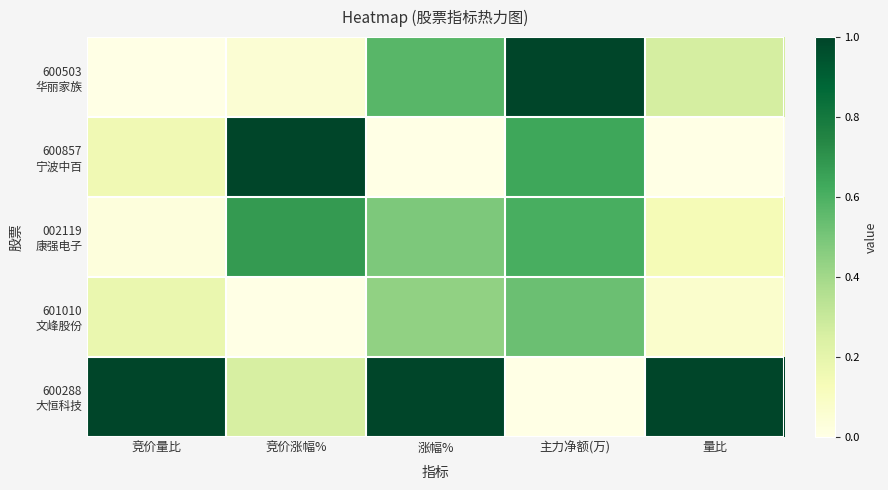

Which category has the highest value across all series?

主力净额(万)